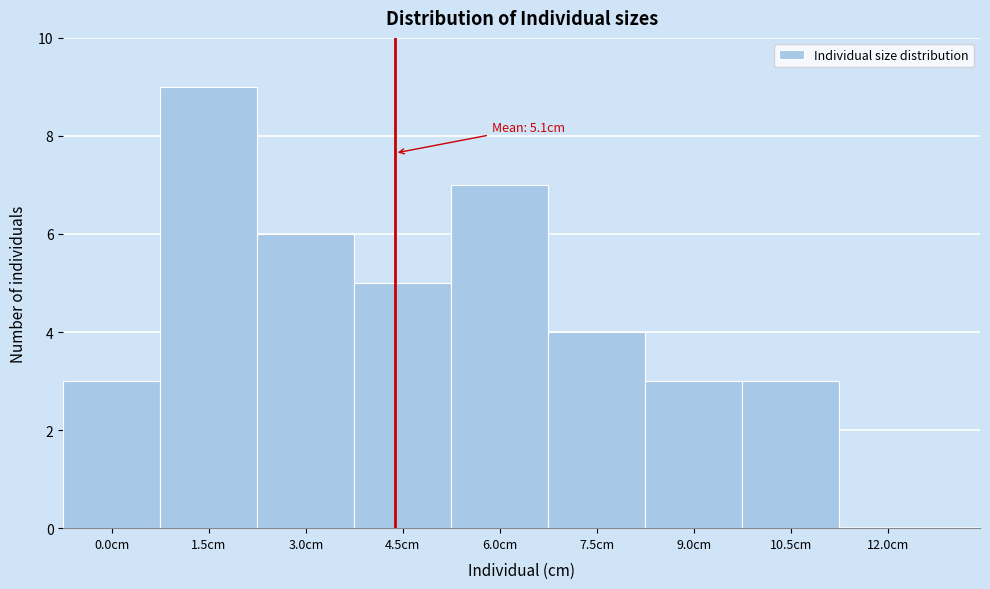

Reading right to left, what are all the values shown in this chart?

12.0cm=0	10.5cm=3	9.0cm=3	7.5cm=4	6.0cm=7	4.5cm=5	3.0cm=6	1.5cm=9	0.0cm=3